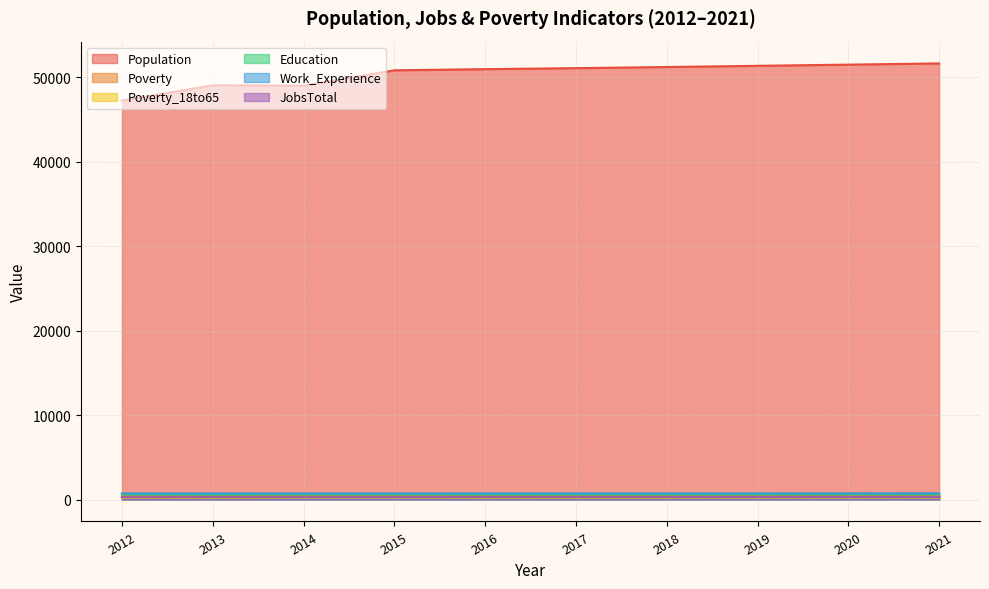

What is the difference between the maximum and second lowest values in the Poverty series?

27